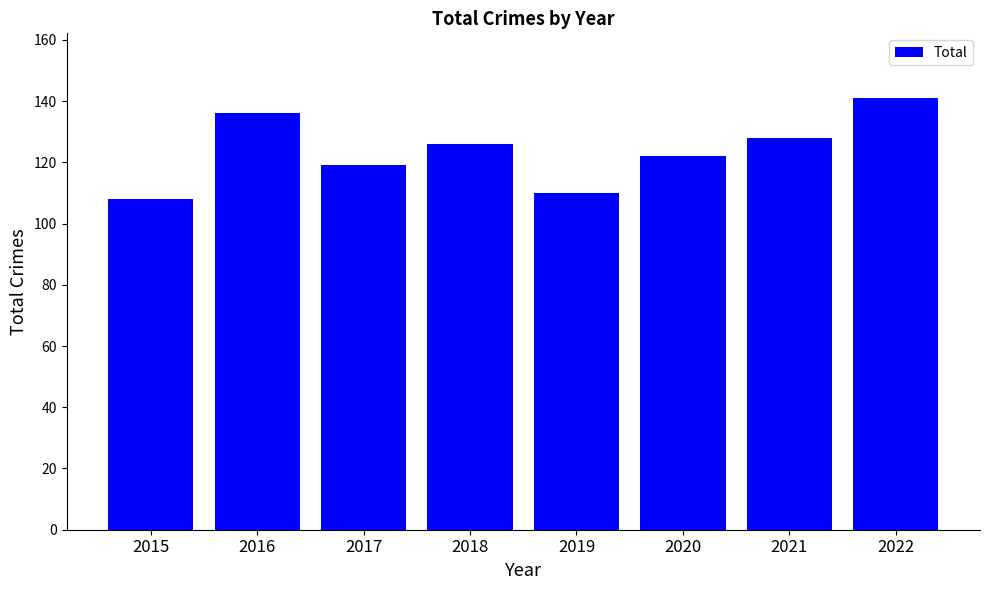

The chart shows a value of 119 at 2017. True or false?

True